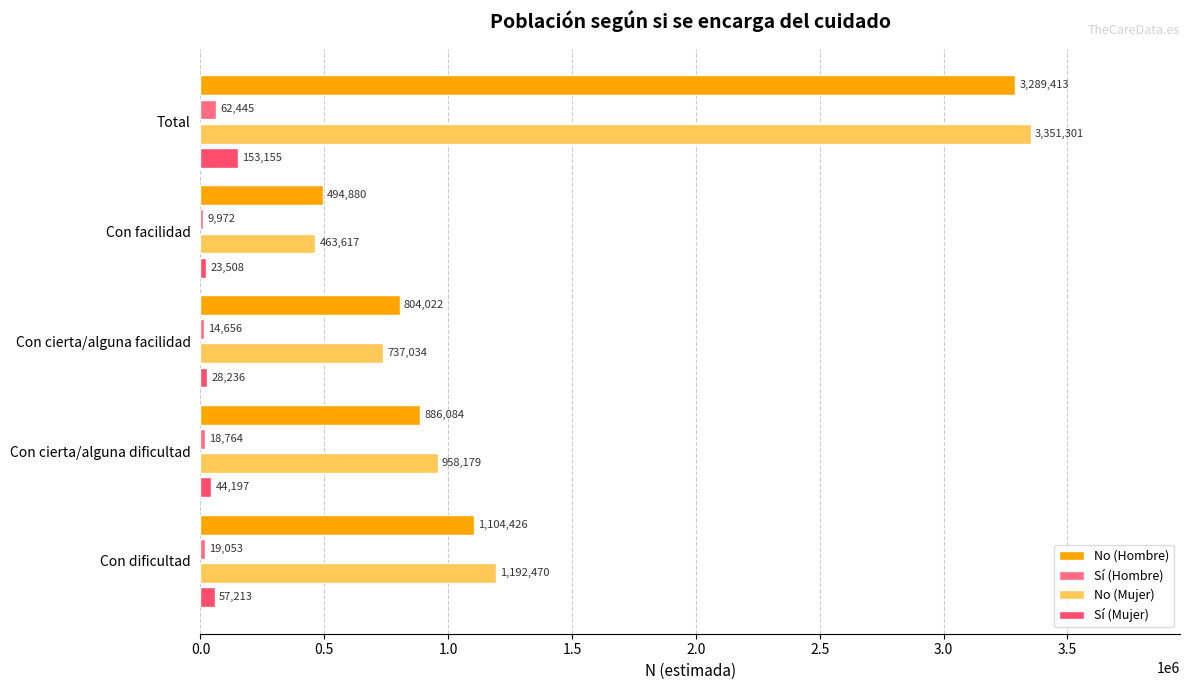

What is the sum of all No (Hombre) values?

6578825